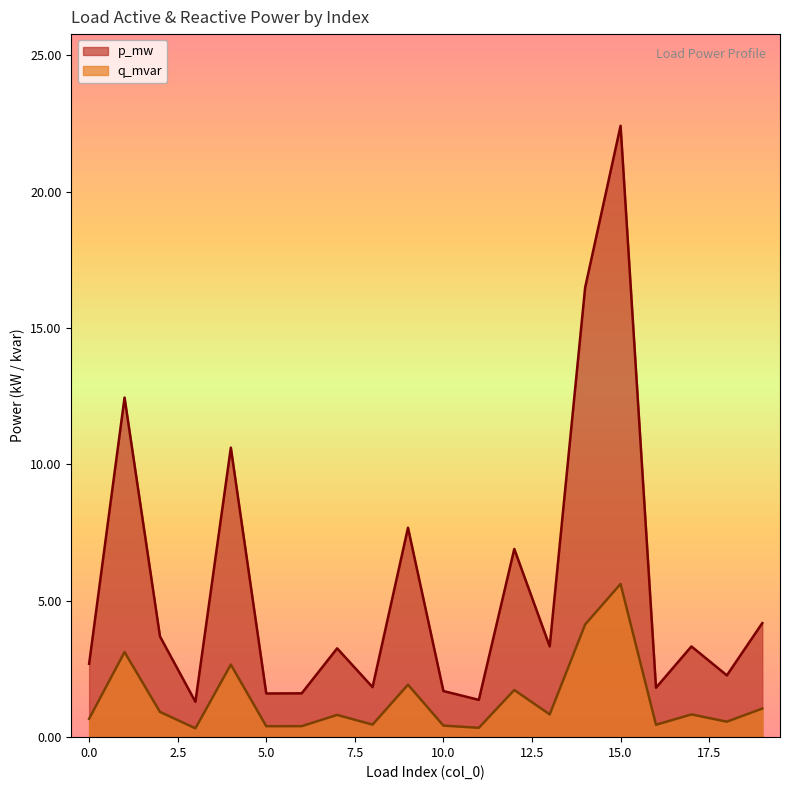

Does the chart display data point markers on the line(s)?

No